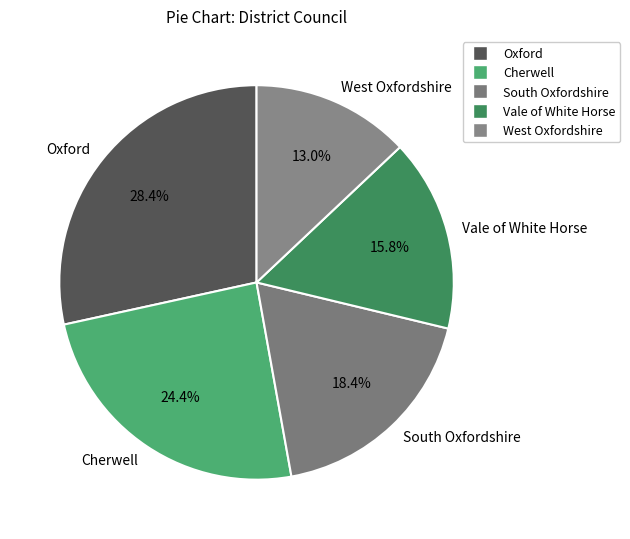

Is there any slice that represents more than half of the pie?

No